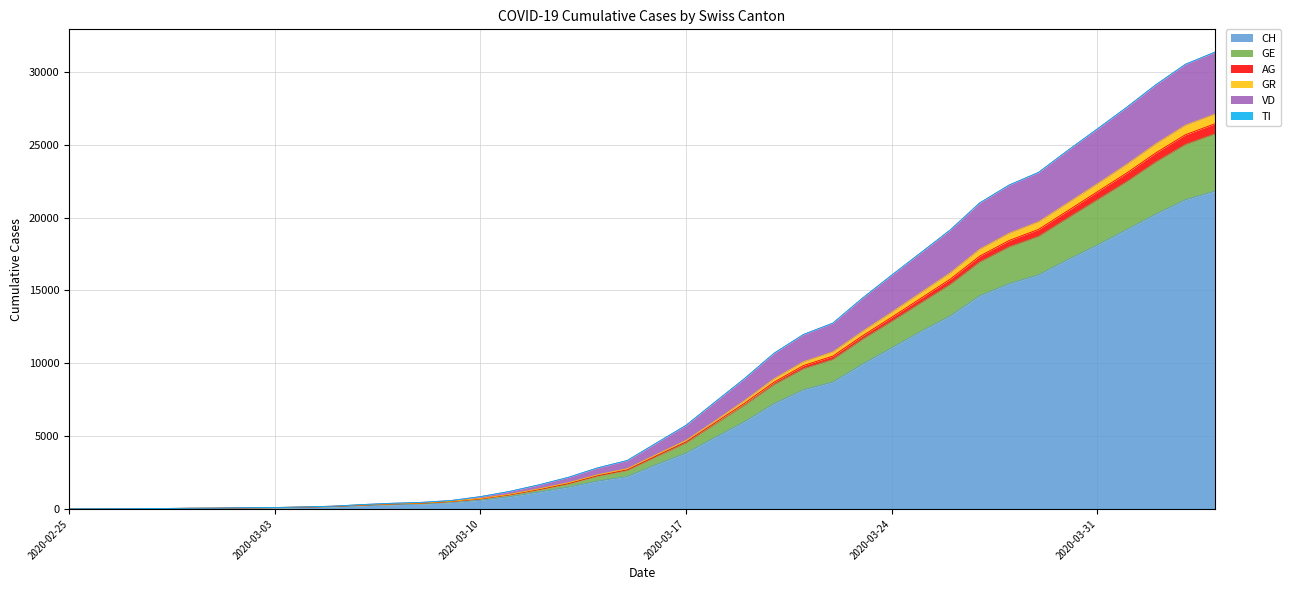

Does the chart display data point markers on the line(s)?

No